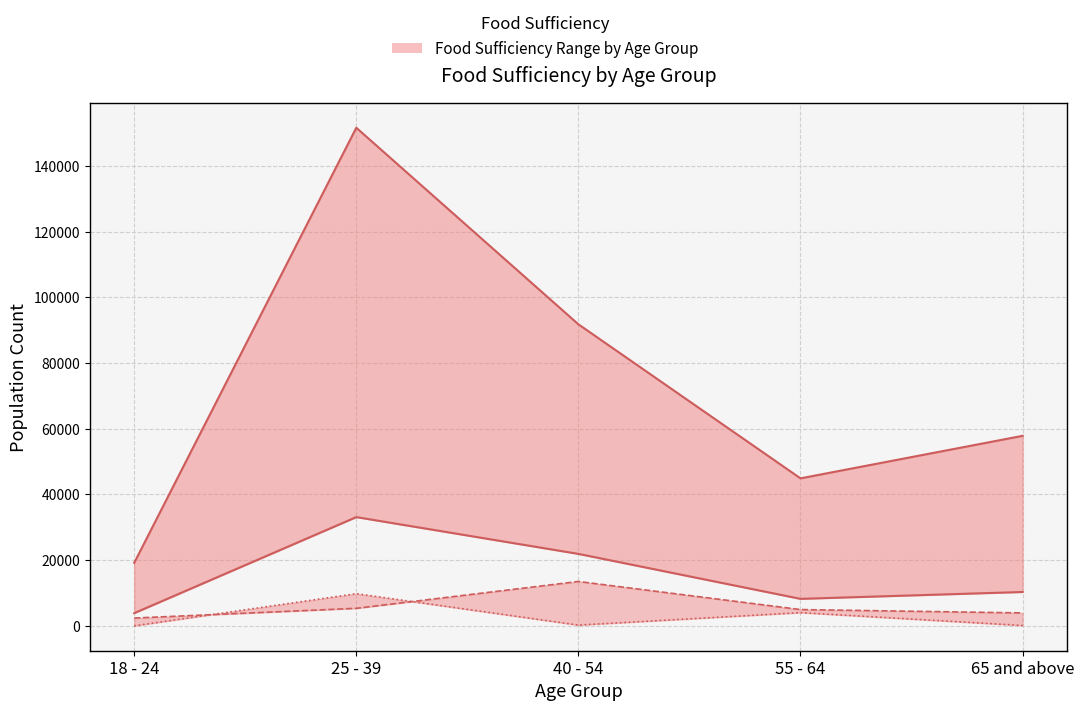

What value does the Sometimes not enough to eat series have at 18 - 24?

2367